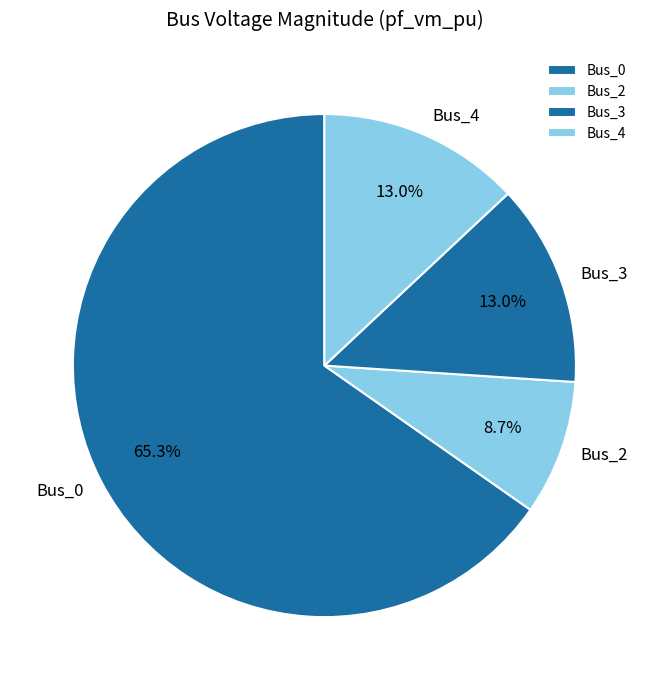

To the nearest percent, what is the difference between the largest and smallest slice percentages?

57%